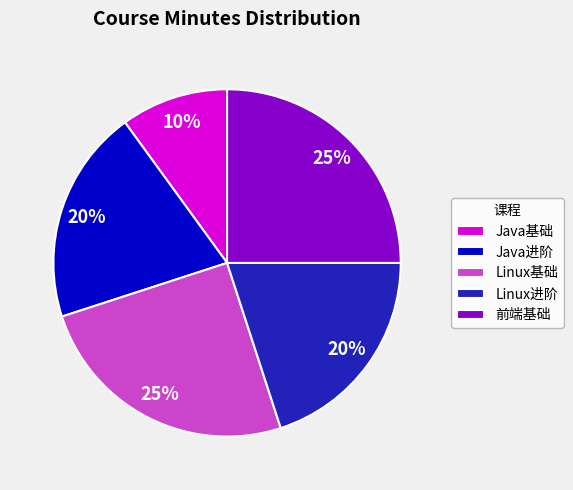

Which has a higher value, Linux基础 or Java基础?

Linux基础